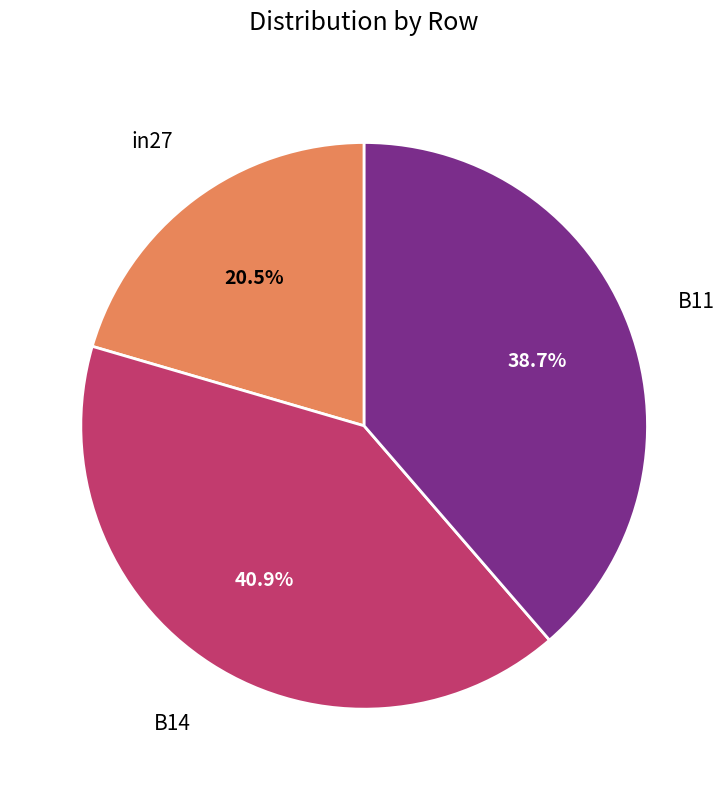

Does any single category account for the majority?

No